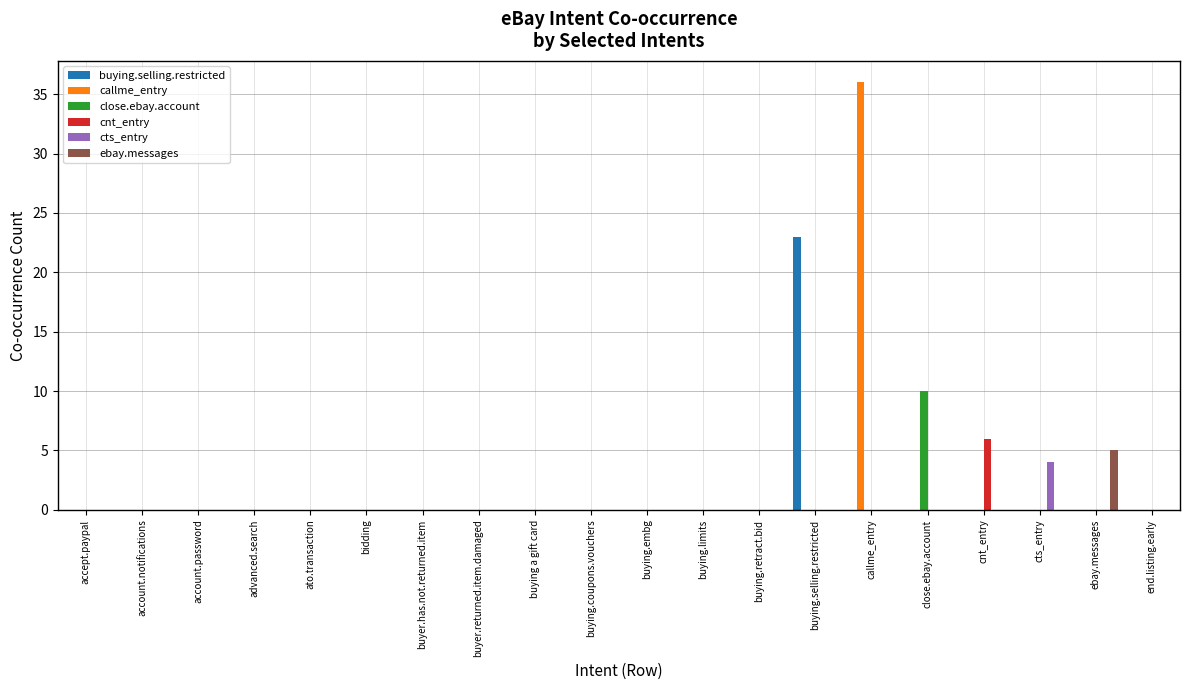

What is the total value across all series at ebay.messages?

5